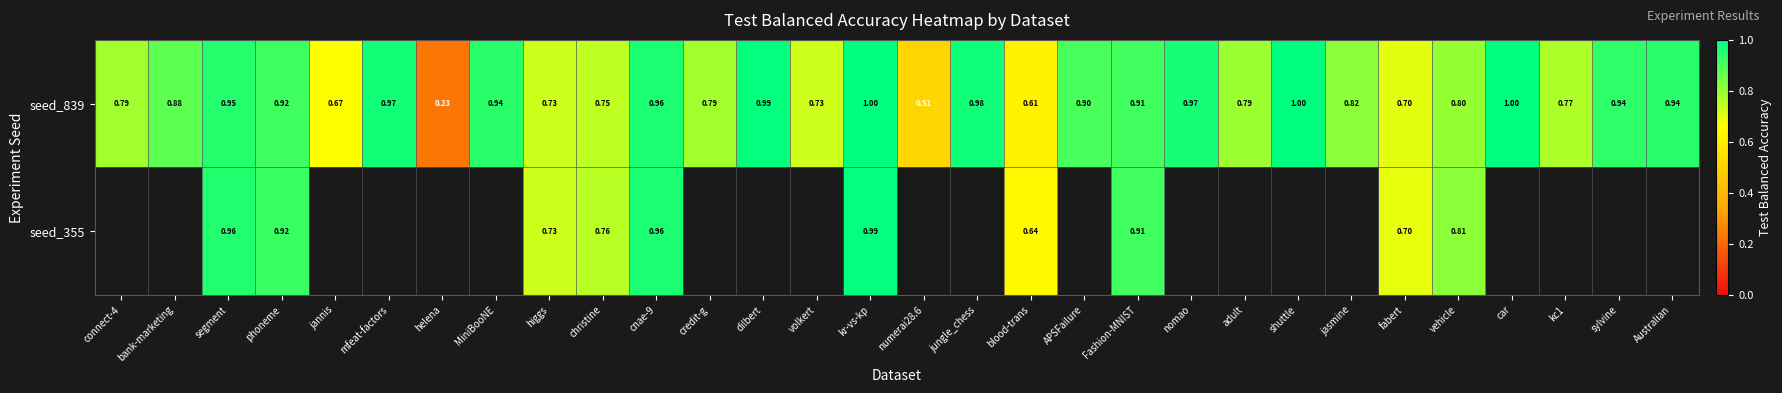

What is the maximum value for seed_839?

1.0